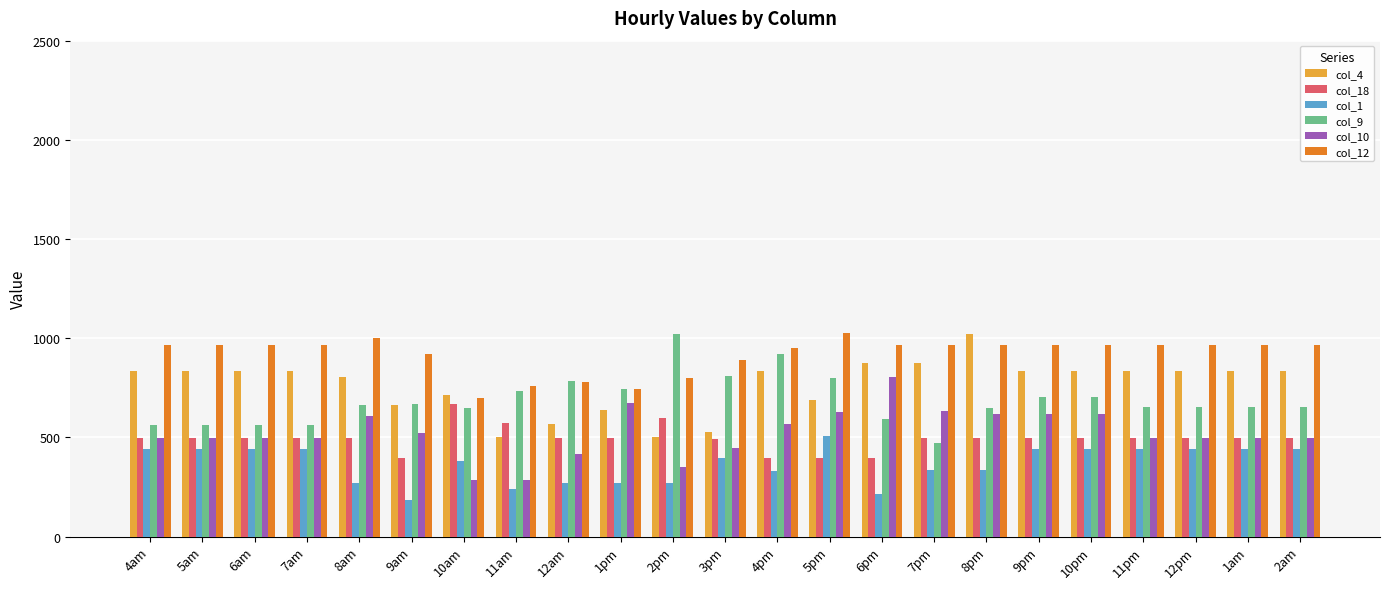

How many bars are there in each group?

6